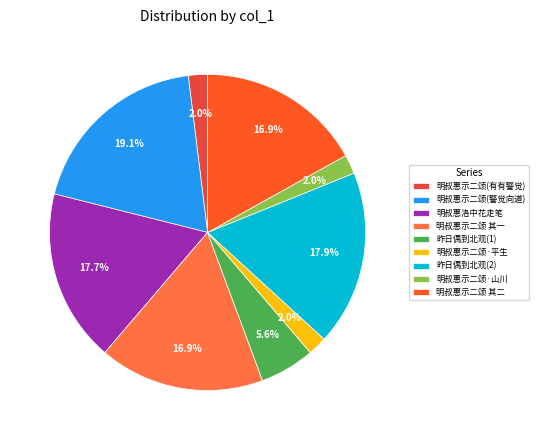

Count the number of slices in the pie.

9